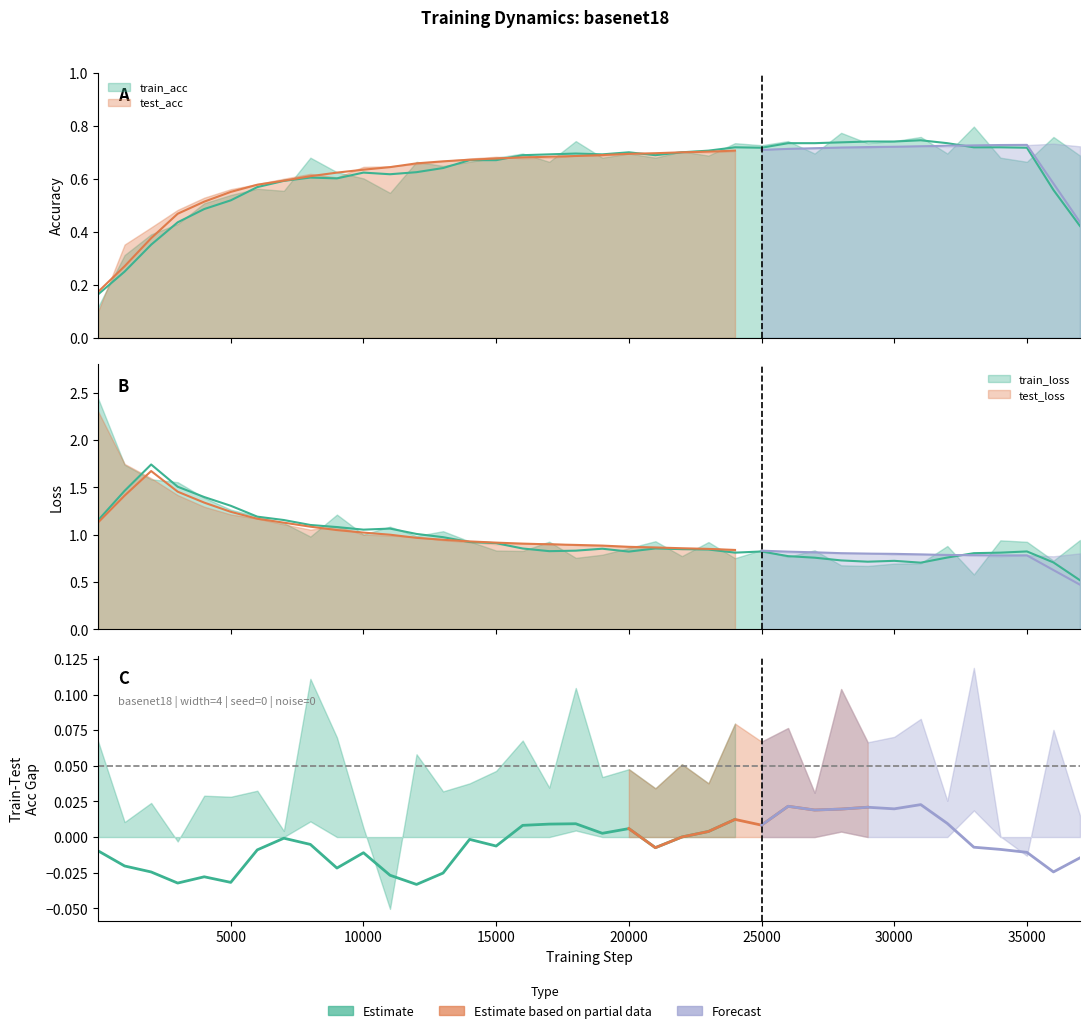

Which series has the widest spread of values?

train_loss